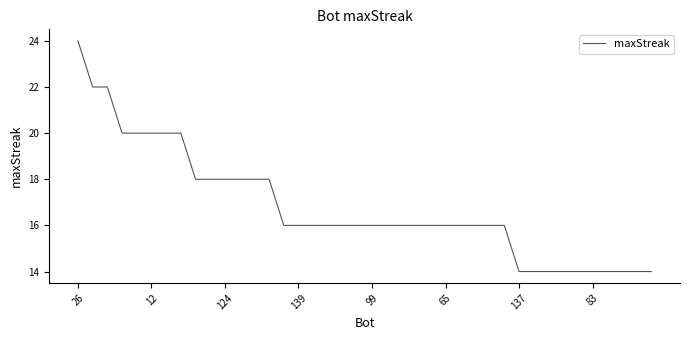

What is the difference between the maximum and minimum values?

10